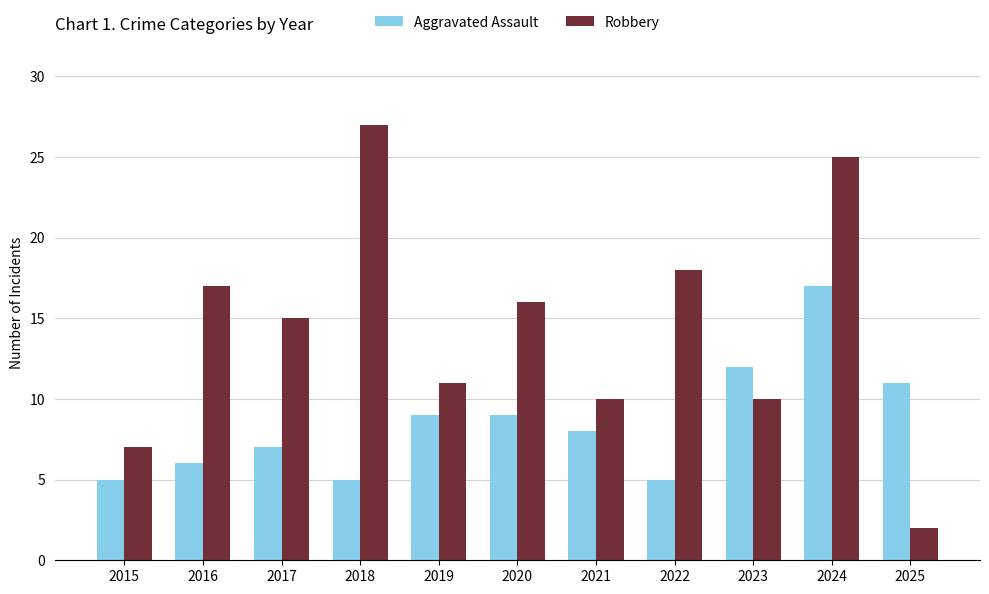

What is the difference between the maximum and second lowest values in the Aggravated Assault series?

12